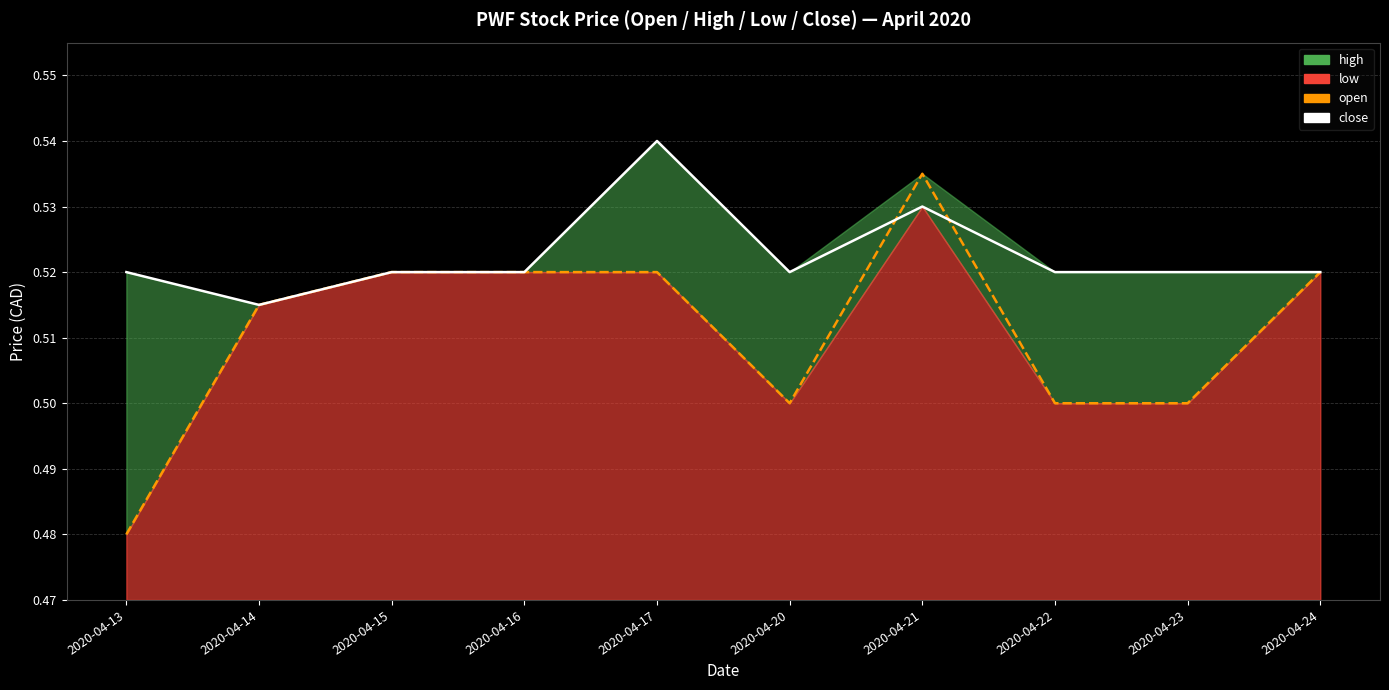

How many interior local peaks does the open series have?

1